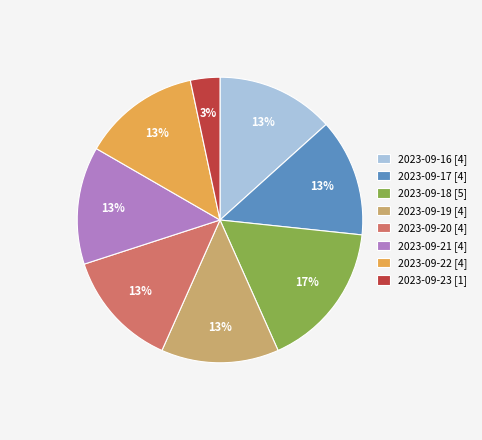

Which has a higher value, 2023-09-18 [5] or 2023-09-22 [4]?

2023-09-18 [5]